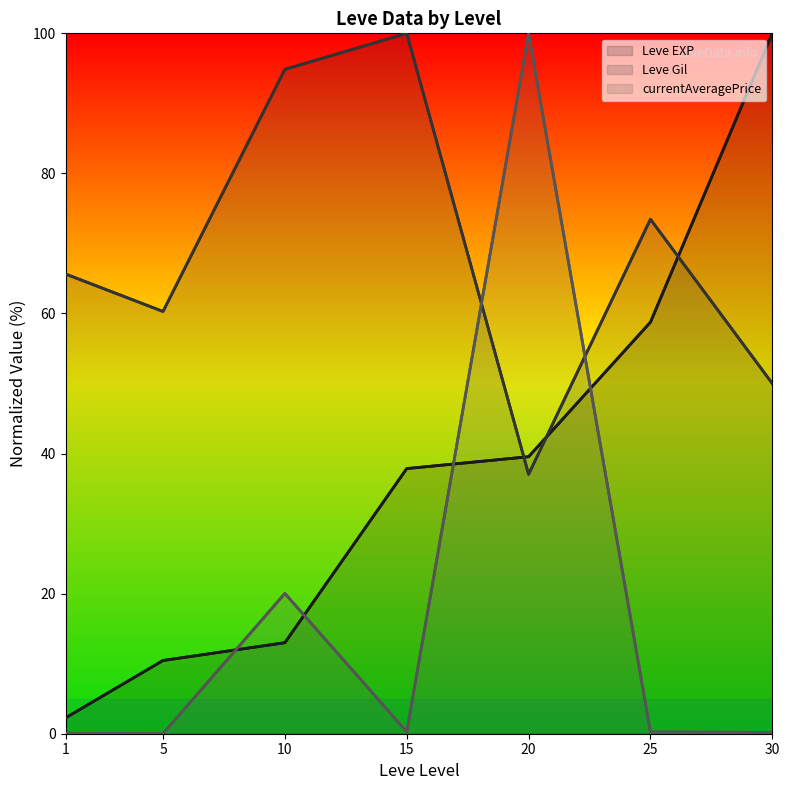

Which label corresponds to the largest value in the chart?

30